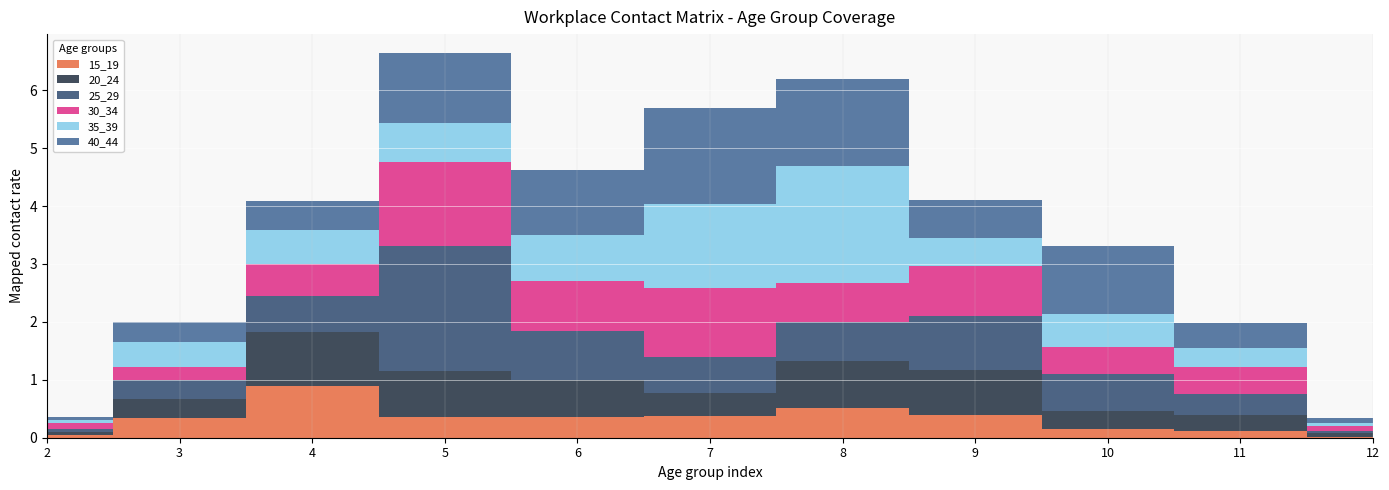

Reading left to right, transcribe all the data shown in this chart.

15_19: 0.0	0.3	0.9	0.4	0.4	0.4	0.5	0.4	0.2	0.1	0.0
20_24: 0.1	0.3	0.9	0.8	0.6	0.4	0.8	0.8	0.3	0.3	0.1
25_29: 0.0	0.3	0.6	2.2	0.9	0.6	0.7	0.9	0.6	0.3	0.0
30_34: 0.1	0.2	0.5	1.5	0.9	1.2	0.7	0.9	0.5	0.5	0.1
35_39: 0.1	0.4	0.6	0.7	0.8	1.4	2.0	0.5	0.6	0.3	0.1
40_44: 0.1	0.4	0.5	1.2	1.1	1.7	1.5	0.7	1.2	0.4	0.1